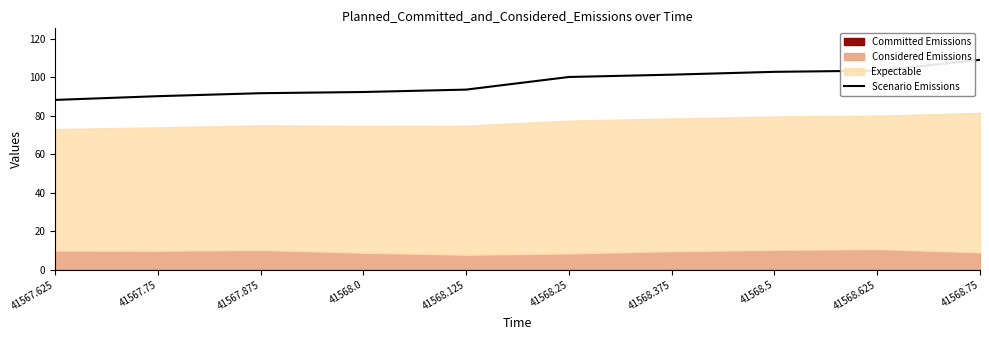

True or false: there are more than 2 points higher than both neighbors.

False